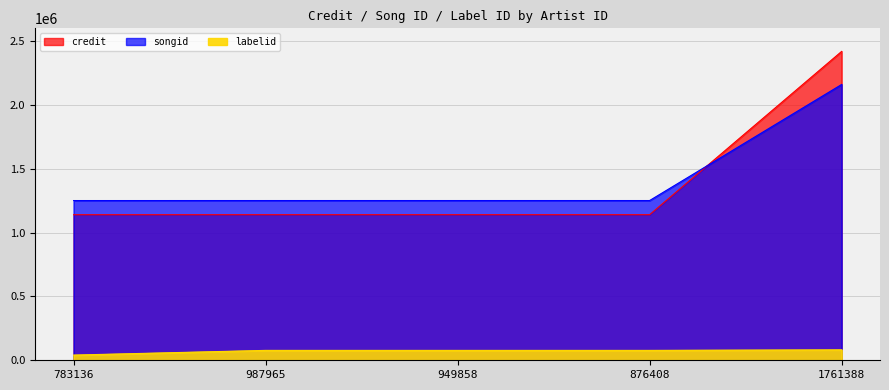

List the series in order of their peak value, highest first.

credit, songid, labelid